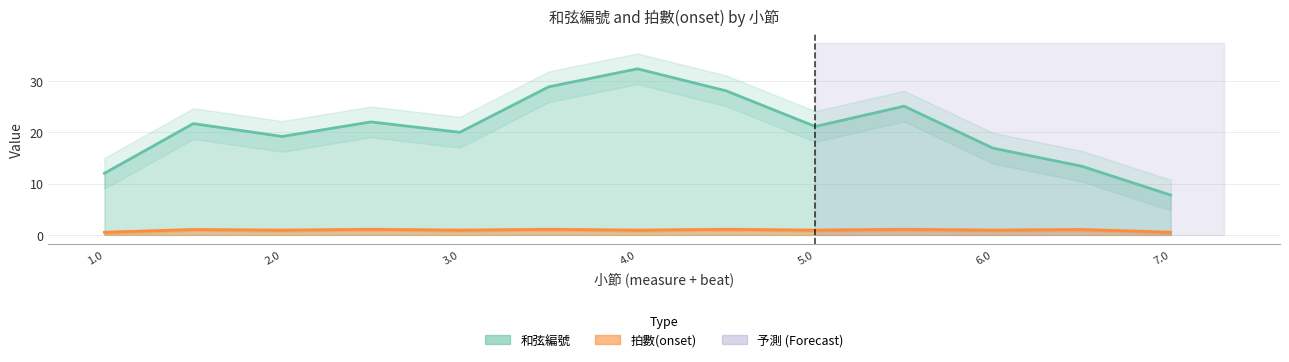

What is the average value of the 拍數(onset) series?

1